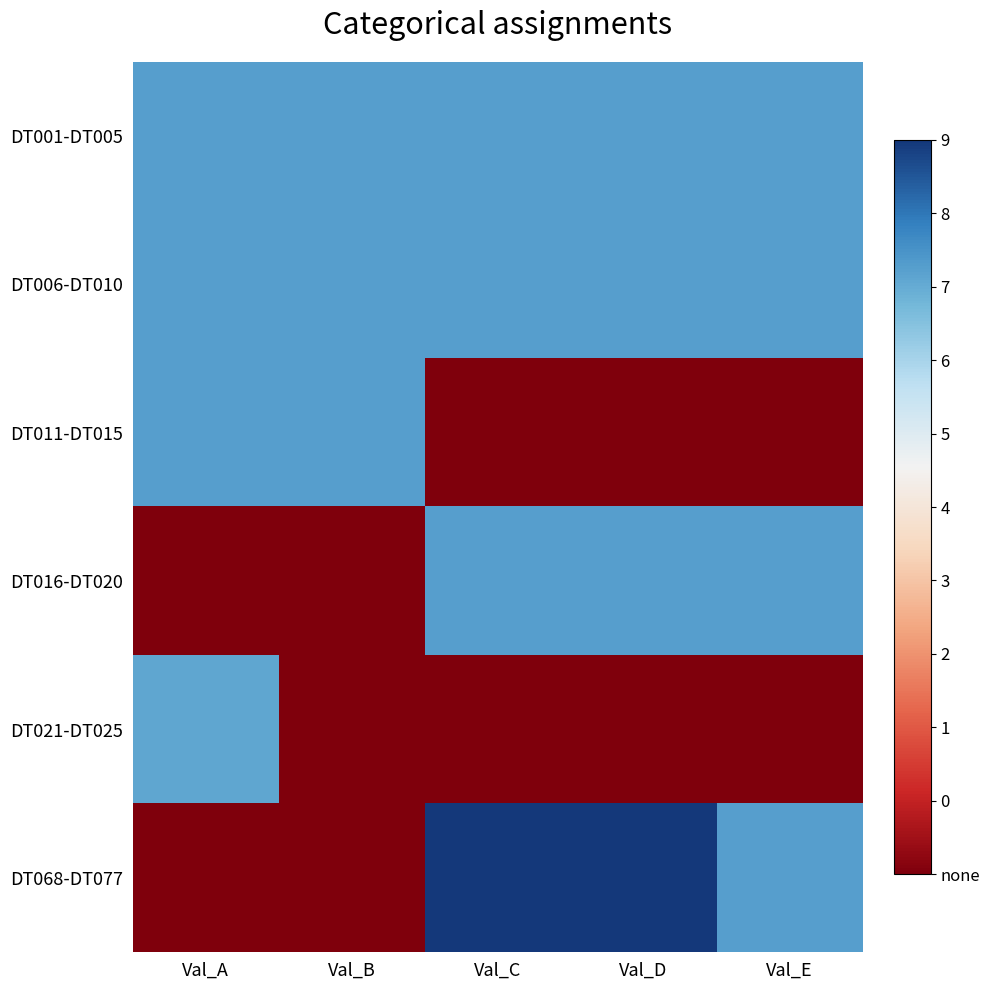

Reading left to right, what are all the values shown in this chart?

DT001-DT005: Val_A=36983.6	Val_B=36983.6	Val_C=36983.6	Val_D=36983.6	Val_E=36983.6
DT006-DT010: Val_A=36983.6	Val_B=36983.6	Val_C=36983.6	Val_D=36983.5	Val_E=36983.5
DT011-DT015: Val_A=36983.5	Val_B=36983.5	Val_C=0.3	Val_D=0.3	Val_E=0.0
DT016-DT020: Val_A=0.0	Val_B=0.0	Val_C=36983.5	Val_D=36983.5	Val_E=36893.5
DT021-DT025: Val_A=36162.5	Val_B=0.0	Val_C=0.0	Val_D=0.0	Val_E=0.0
DT068-DT077: Val_A=0.0	Val_B=0.0	Val_C=44684.0	Val_D=44684.0	Val_E=36983.6